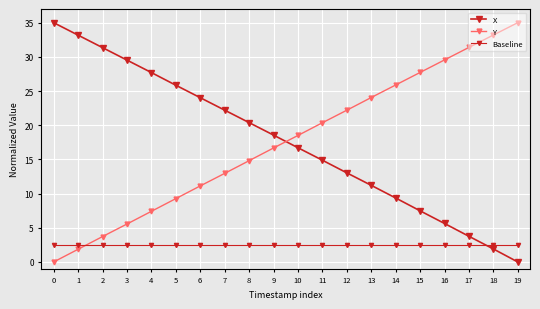

What is the total value across all series at 16?

37.7